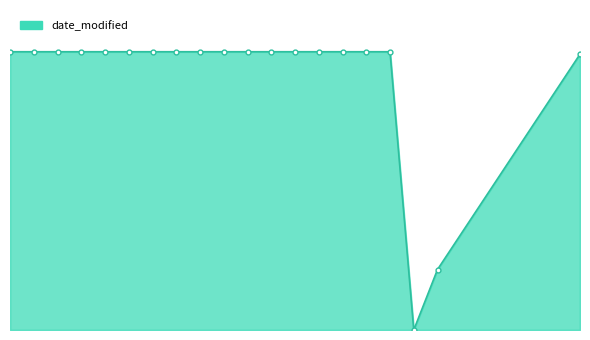

Which label corresponds to the largest value in the chart?

29